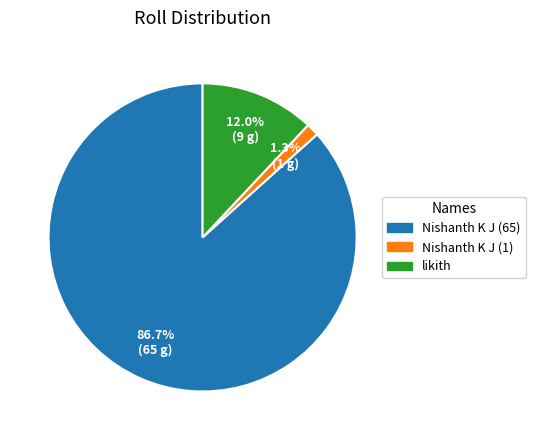

To the nearest percent, what percentage of the pie is likith?

12%